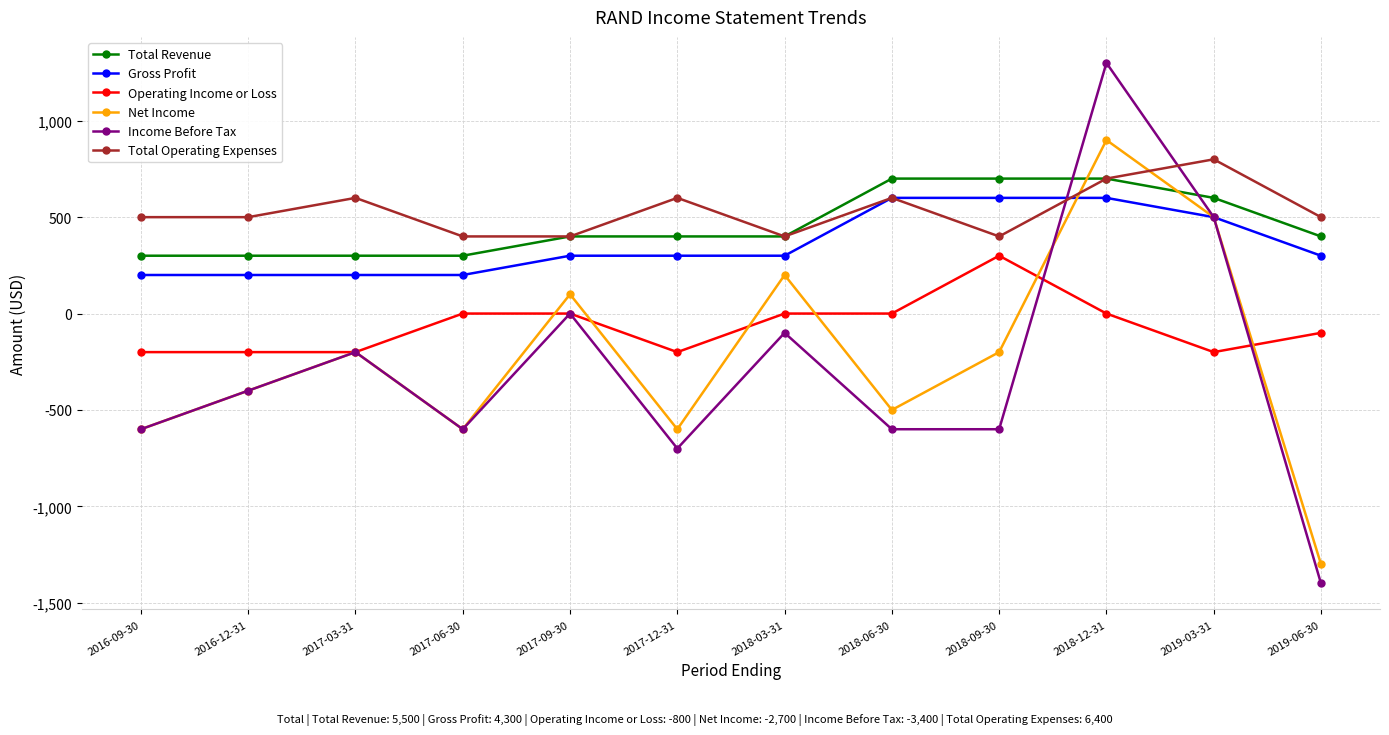

What is the label of the 2nd point from the right?

2019-03-31